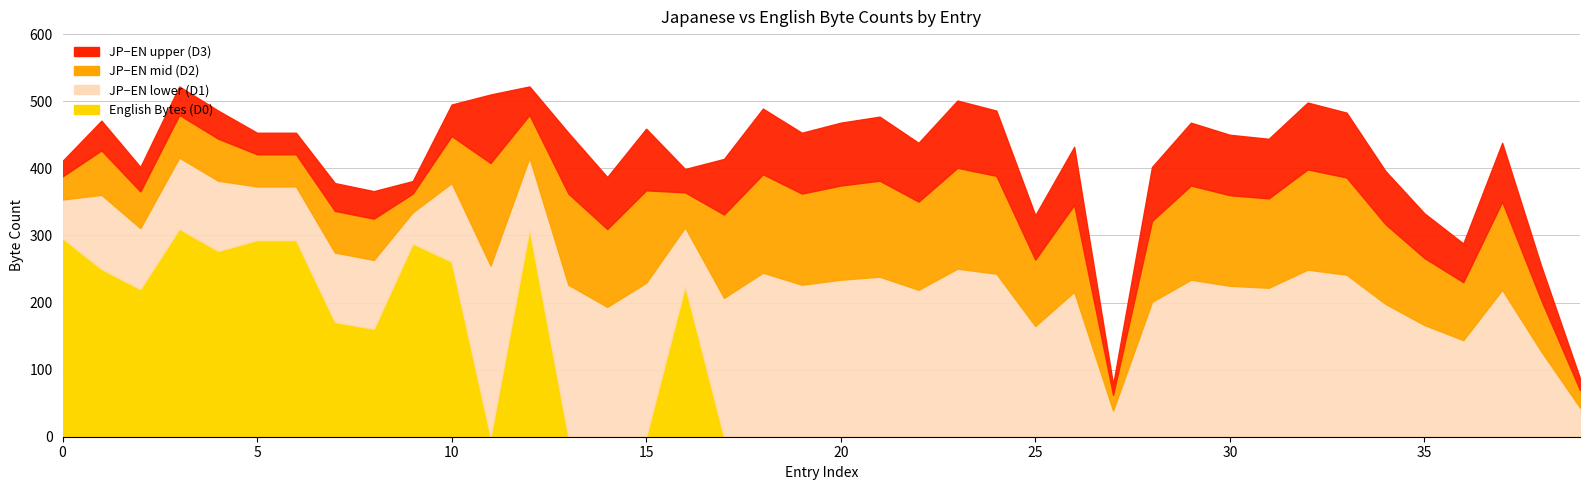

How many values in the Japanese Bytes series are below 450?

20